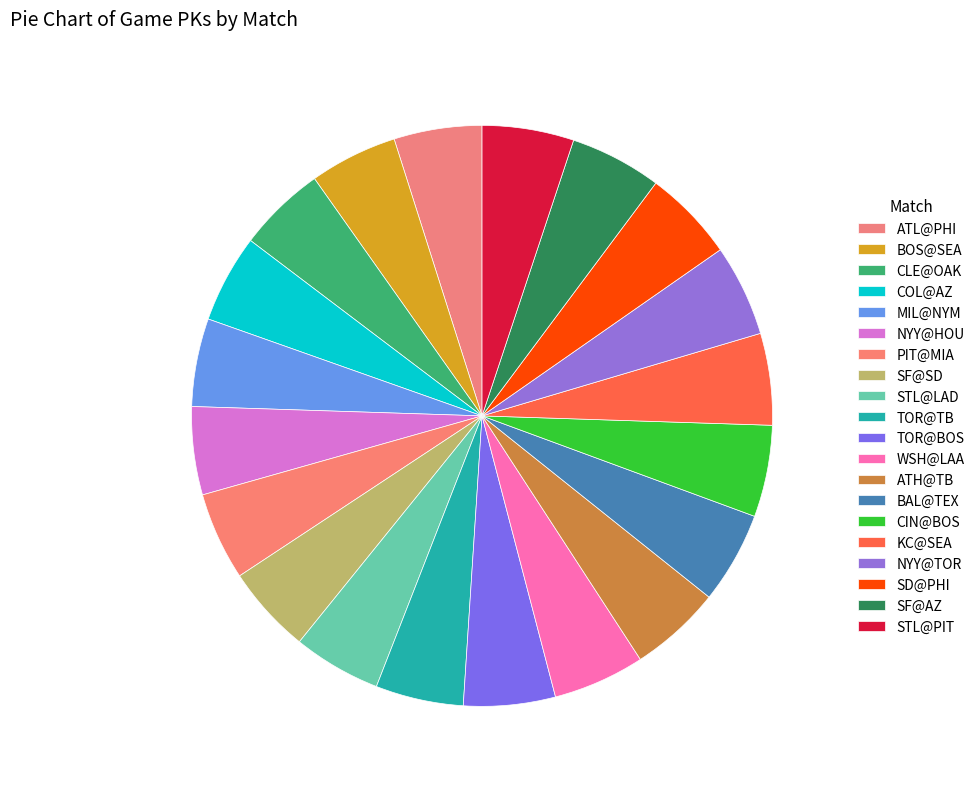

What percentage is the NYY@HOU slice, to the nearest percent?

5%